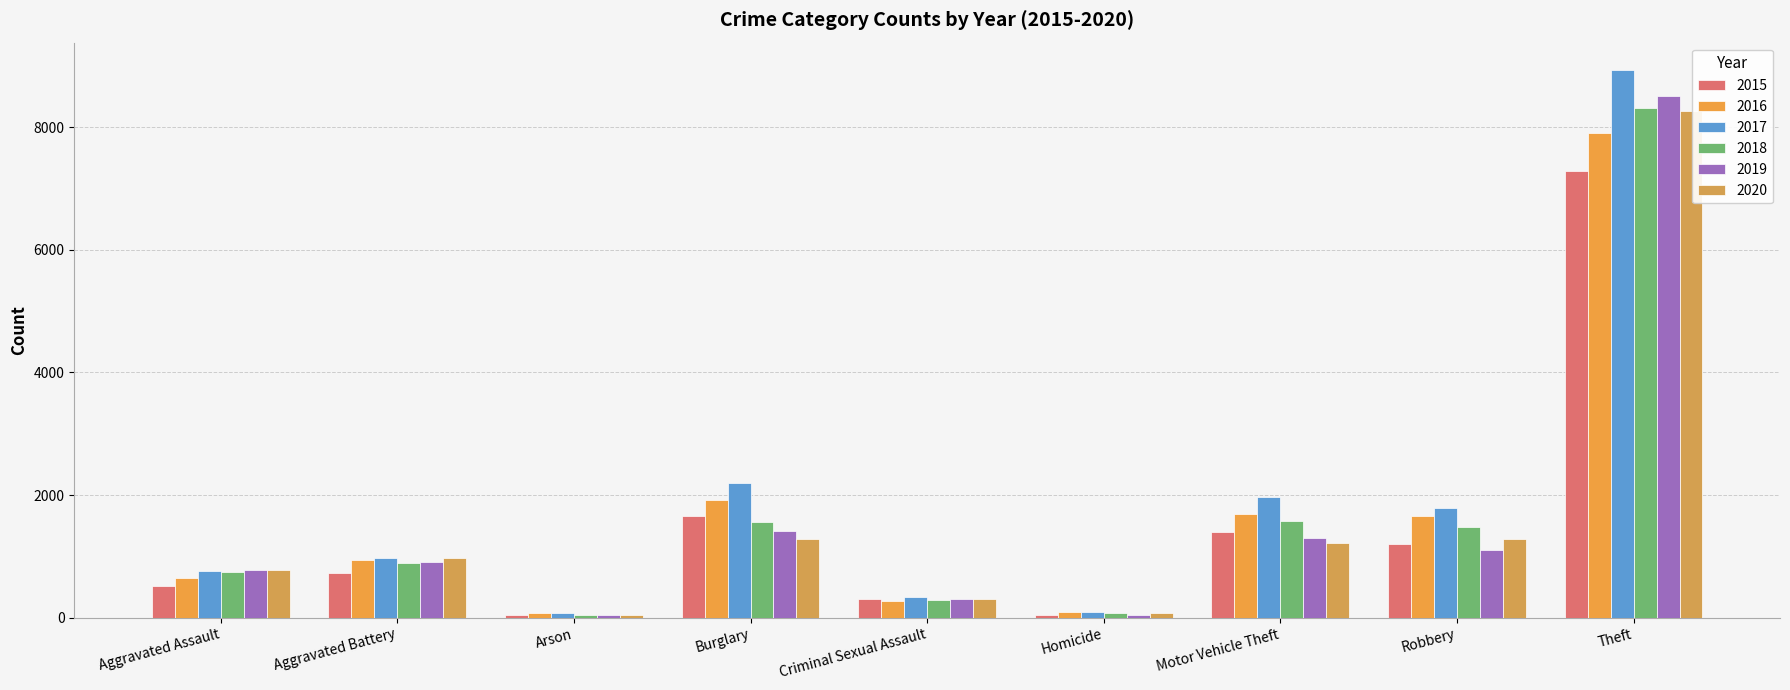

Which has a higher value, Homicide or Burglary?

Burglary